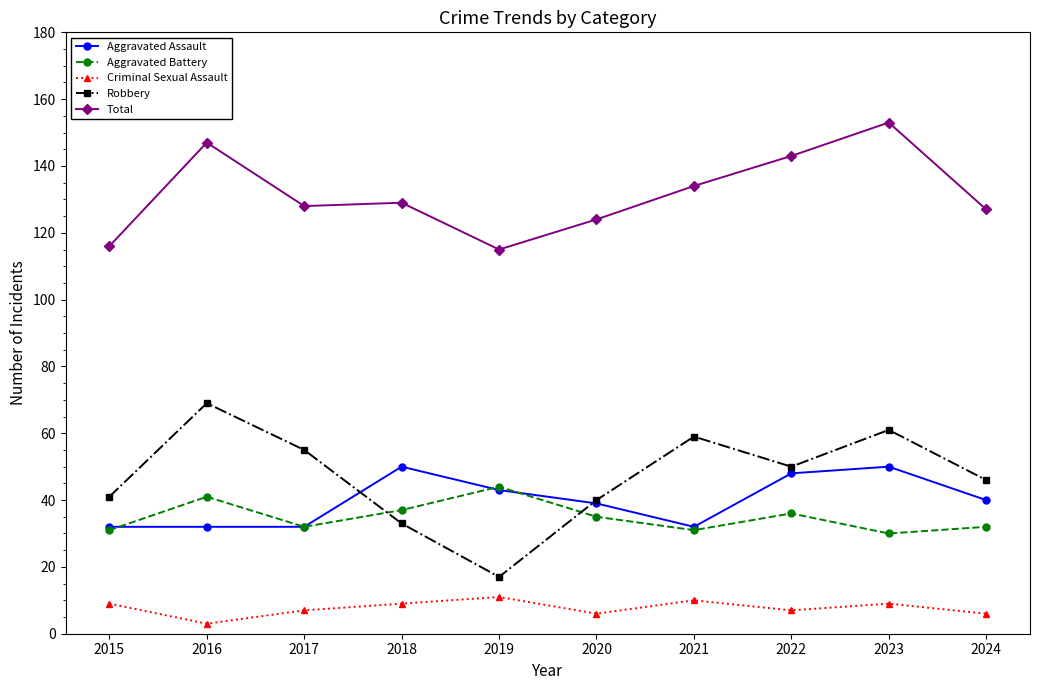

Where does the Total series first go above 129?

2016